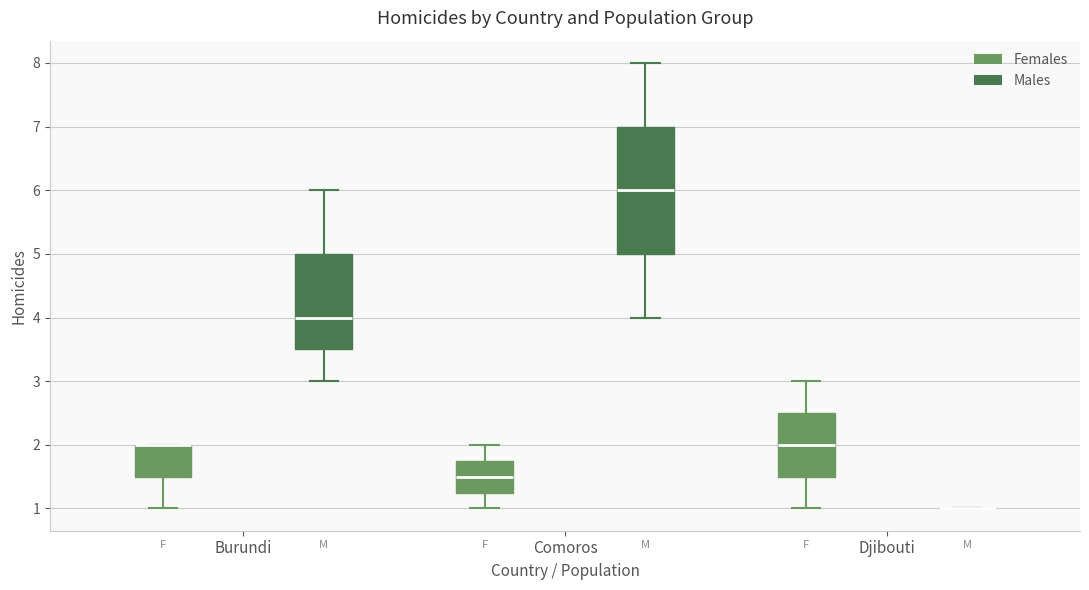

Comparing the boxes themselves (not the whiskers), which one is the tallest?

Comoros (Males)